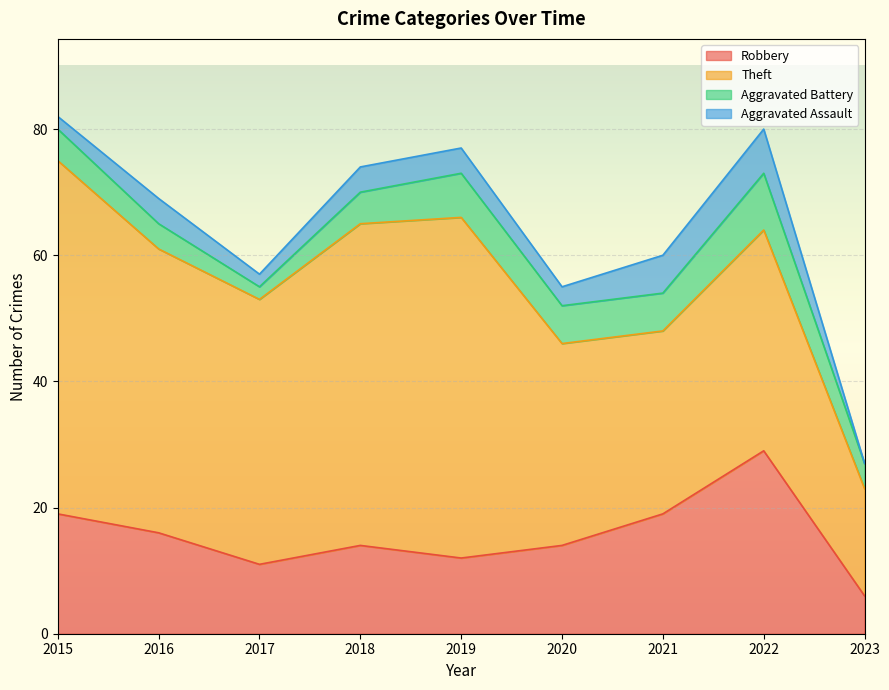

How many values in the Aggravated Assault series are below 4?

4